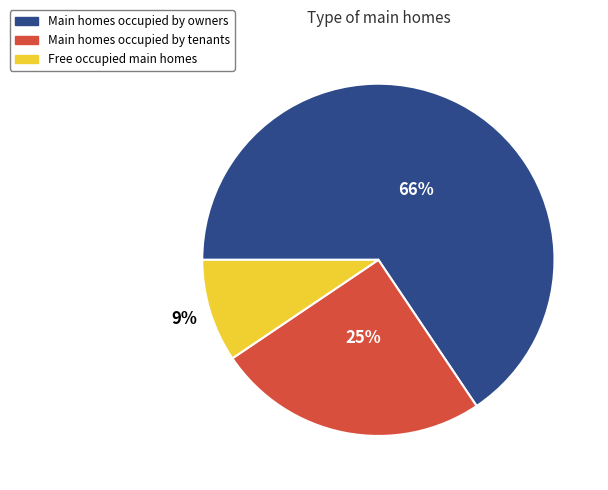

To the nearest percent, what is the combined percentage of Main homes occupied by tenants and Free occupied main homes?

34%